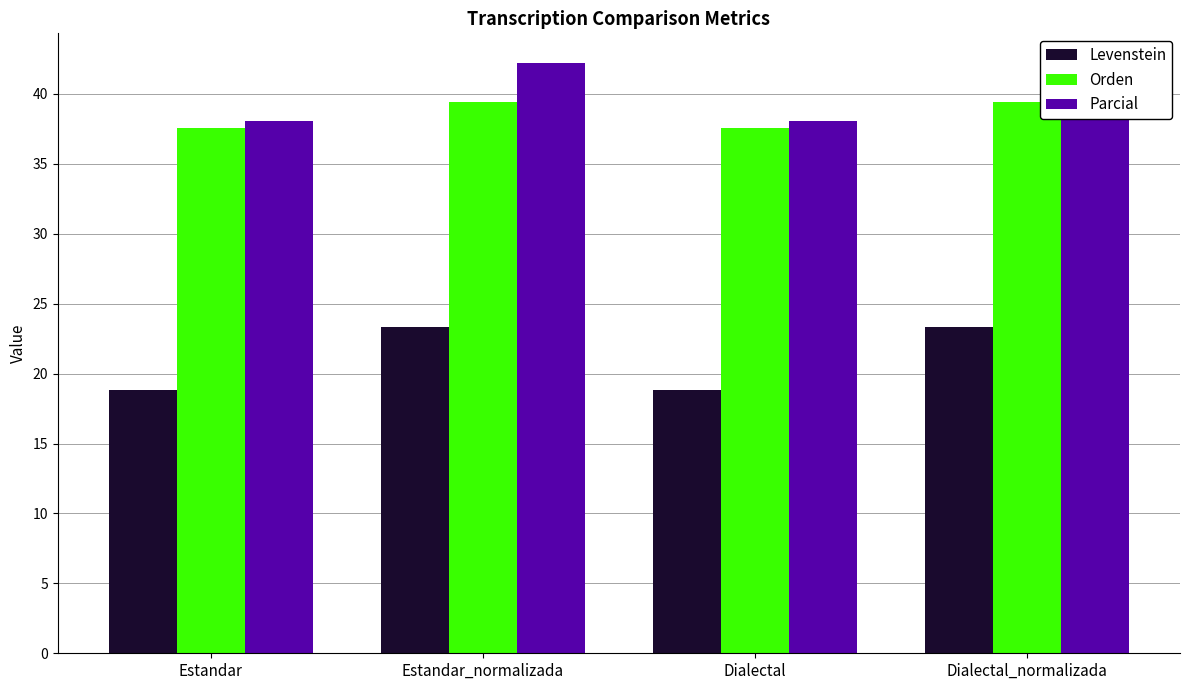

Reading right to left, what are all the values shown in this chart?

Levenstein: 23.3	18.8	23.3	18.8
Orden: 39.4	37.6	39.4	37.6
Parcial: 42.2	38.1	42.2	38.1